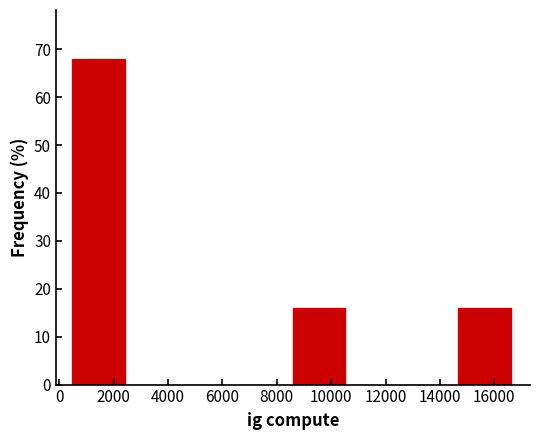

How tall is the bar that spans 8600 to 10600 on the x-axis? Neither the bar edges nor the heights are printed on the chart, so give them approximately, as read against the axes.

16